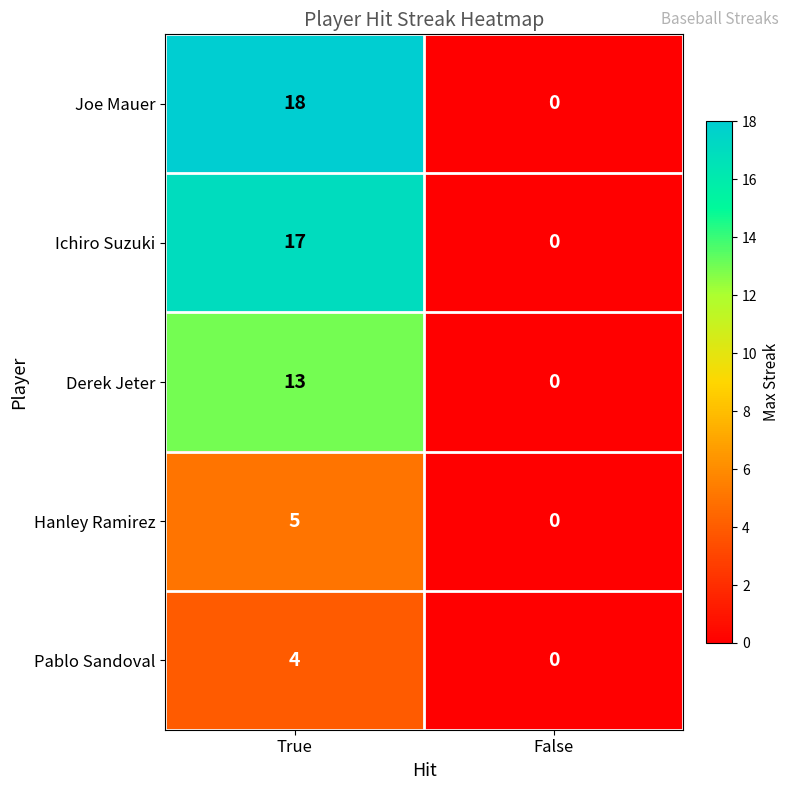

Reading left to right, transcribe all the data shown in this chart.

Joe Mauer: 18	0
Ichiro Suzuki: 17	0
Derek Jeter: 13	0
Hanley Ramirez: 5	0
Pablo Sandoval: 4	0